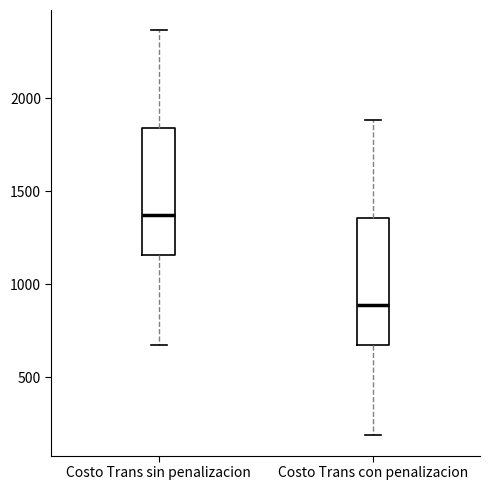

Which box has the highest median line?

Costo Trans sin penalizacion